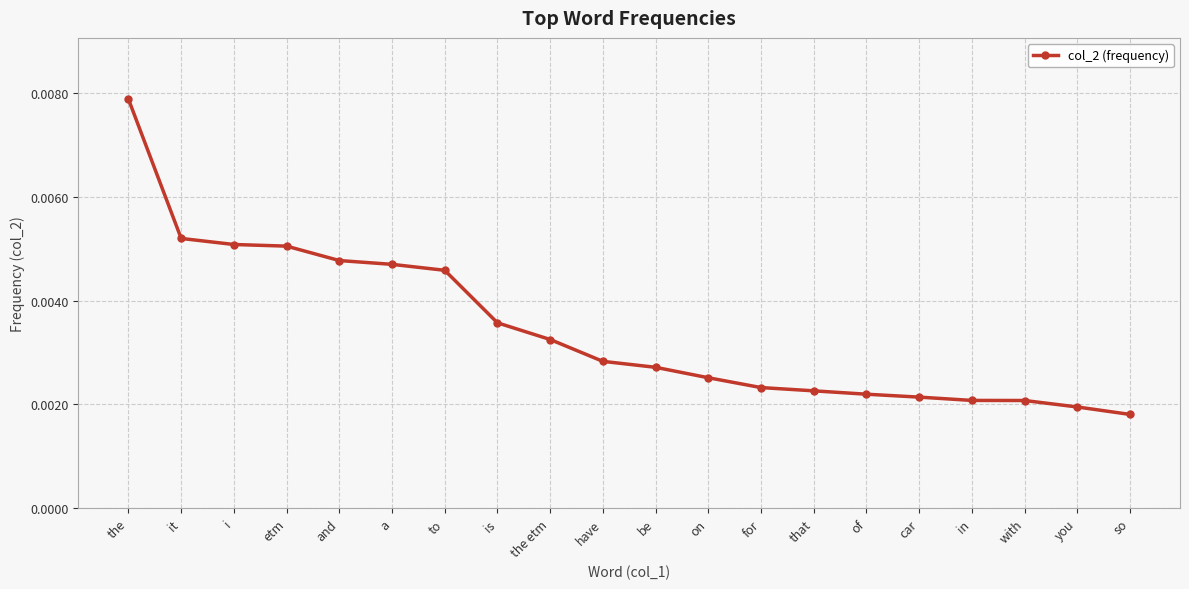

What is the label of the 12th point from the left?

on